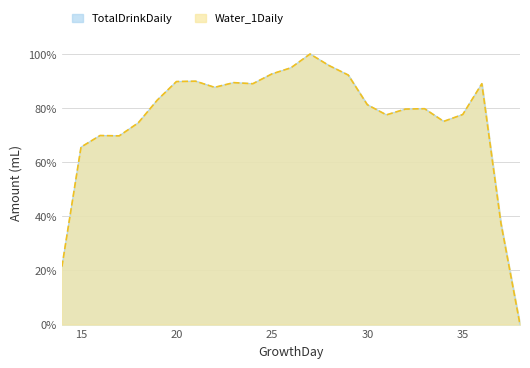

Between 19 and 27, which series saw the biggest shift?

TotalDrinkDaily